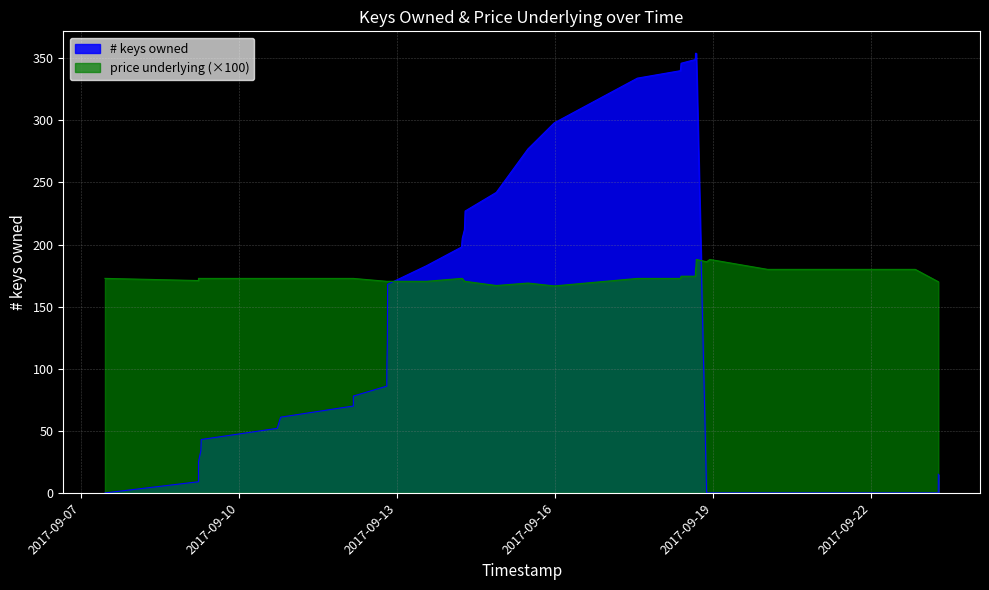

What is the value of the price underlying point at the 26th from the left?

174.5